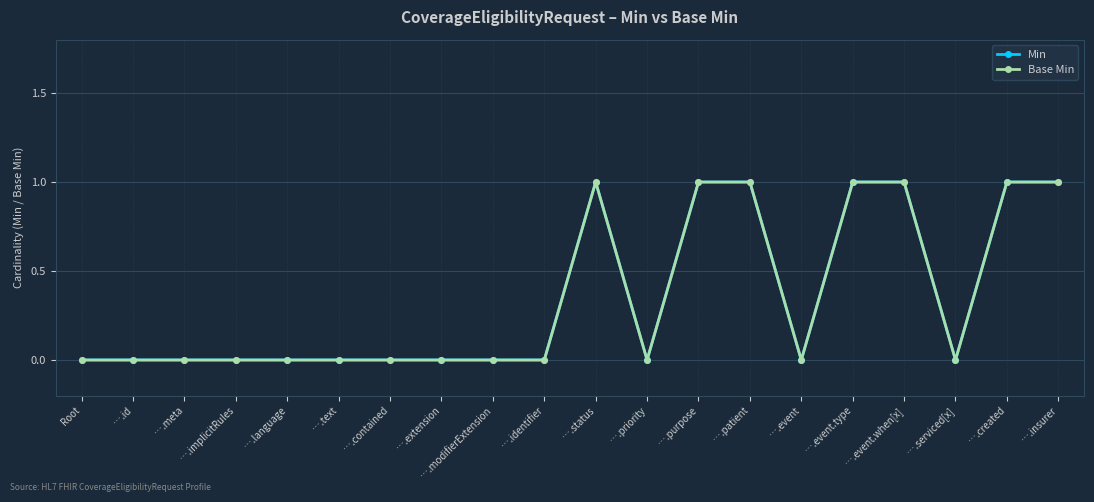

Count the Min values in the range 0 to 1.

20